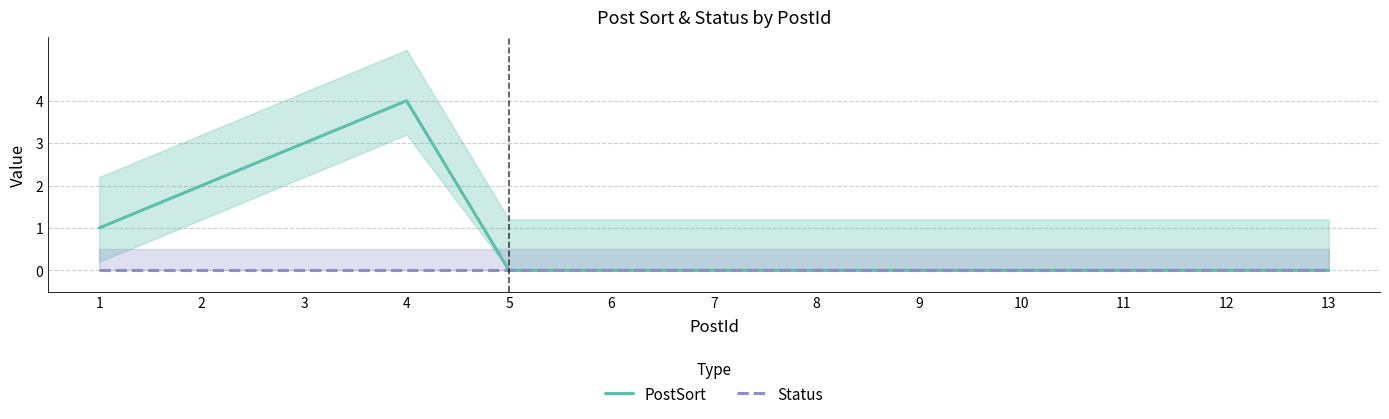

True or false: PostSort has more than 0 points higher than both neighbors.

True